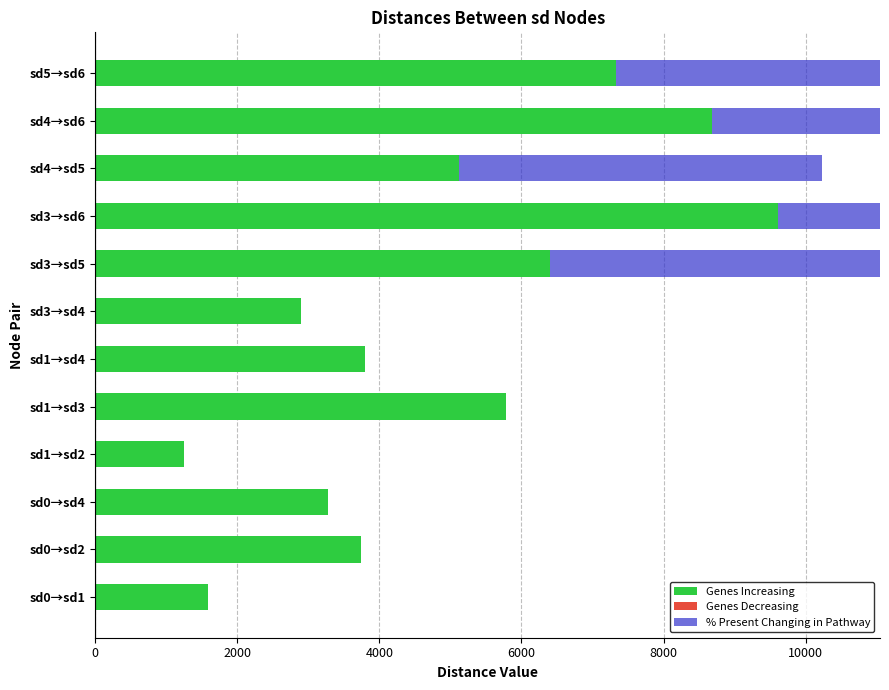

Is it true that % Present Changing in Pathway equals 3992.7 at sd3→sd4?

False